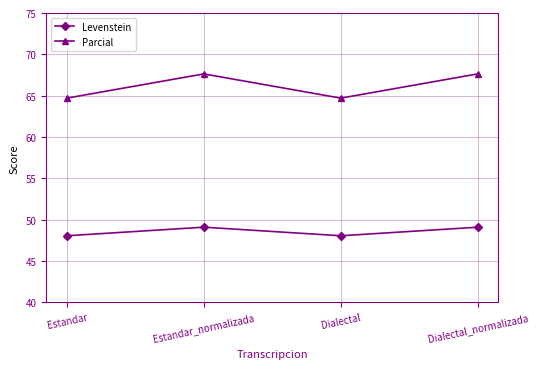

True or false: Levenstein and Parcial intersect in this chart.

False